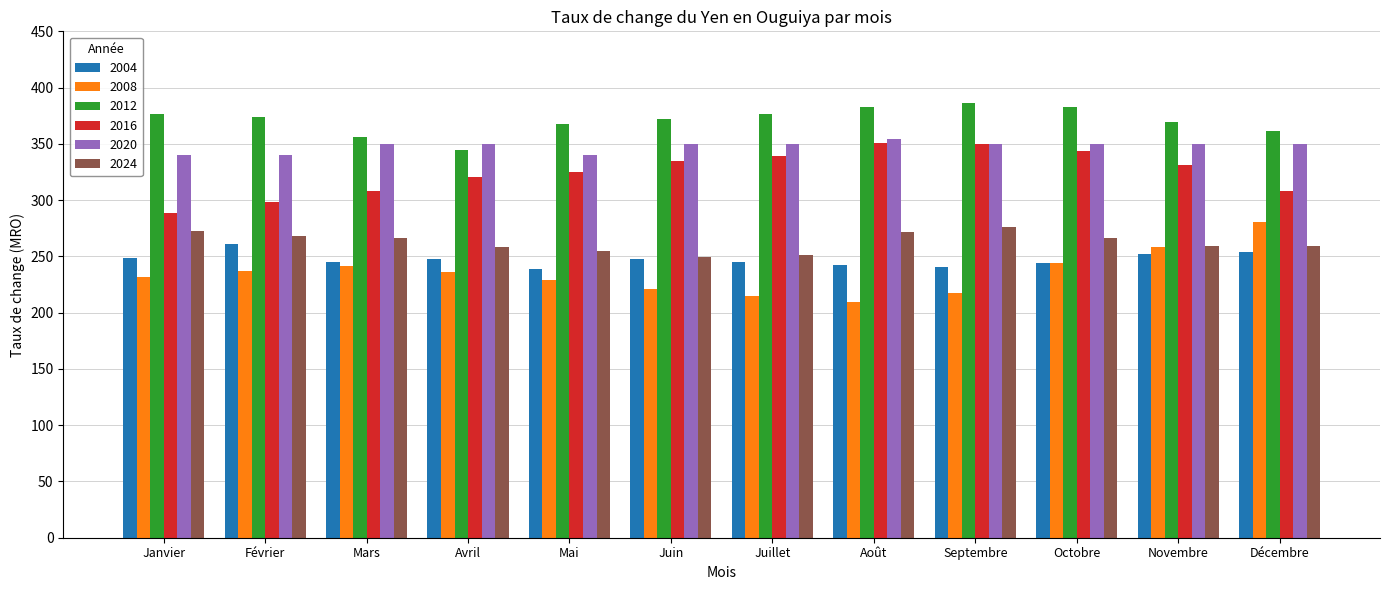

Which series has the largest total across all categories?

2012